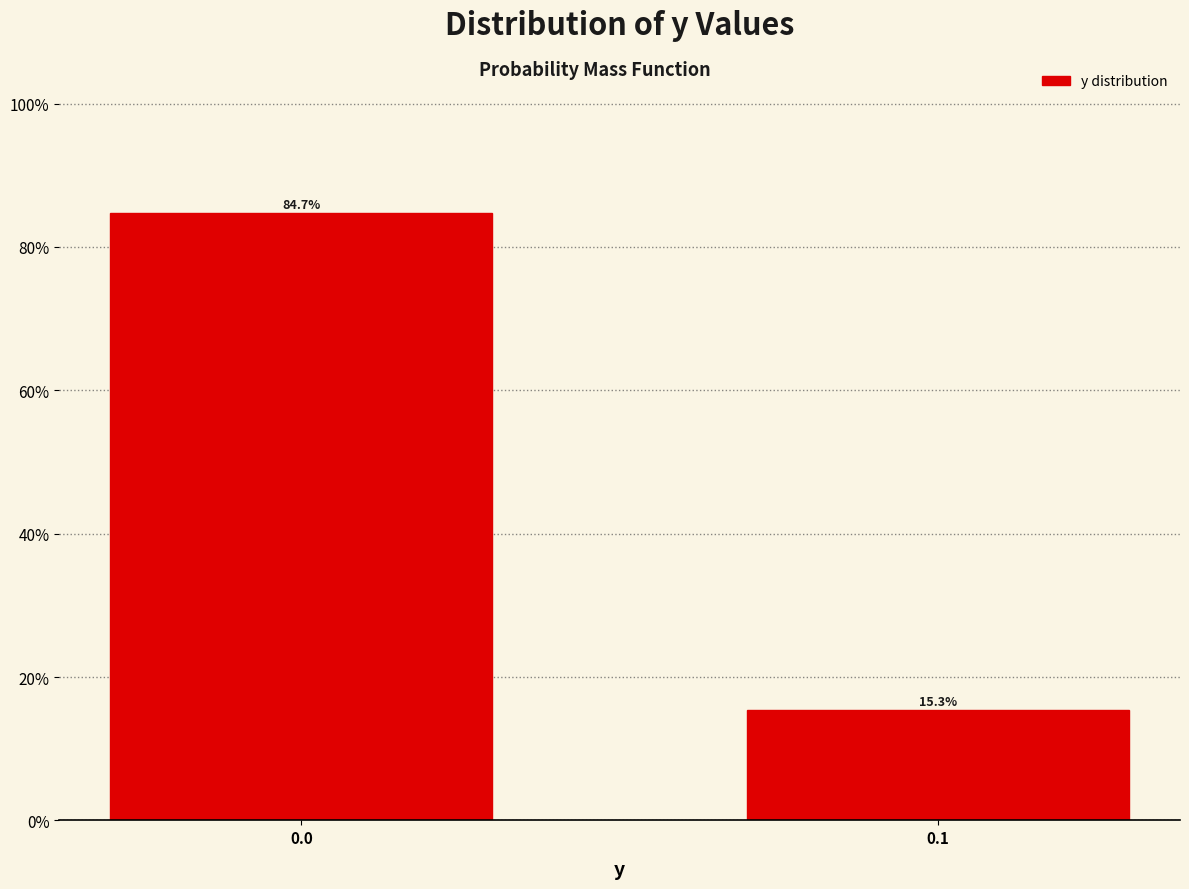

Reading left to right, extract all data points from this chart.

84.7	15.3